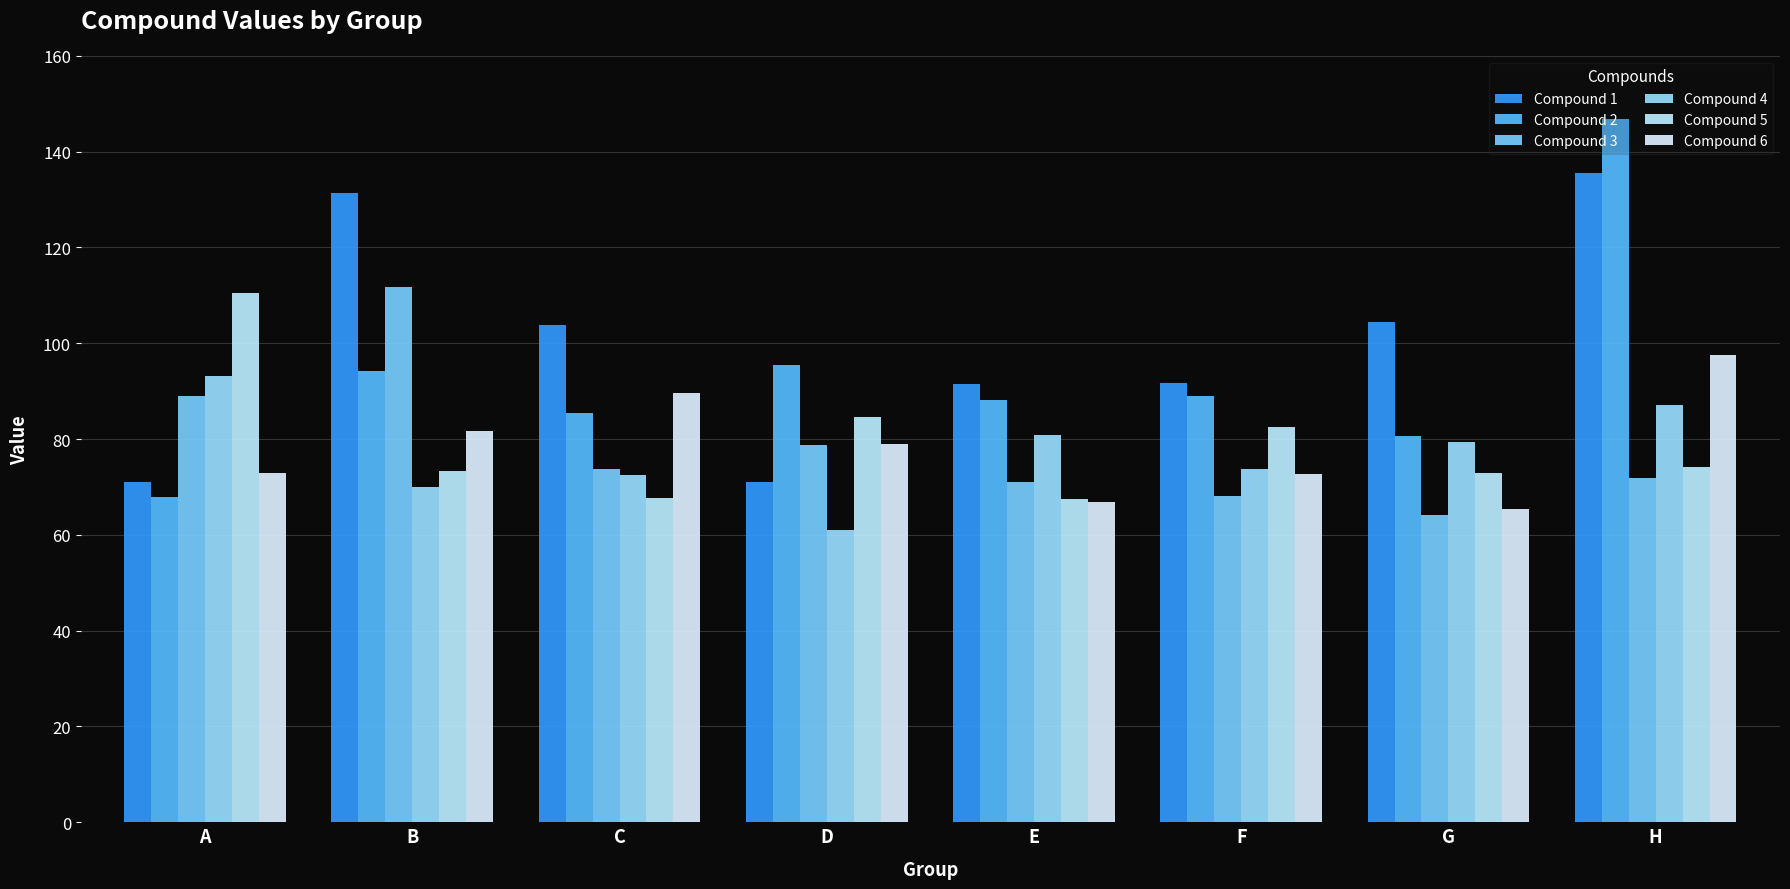

At which category is the sum across all series the highest?

H